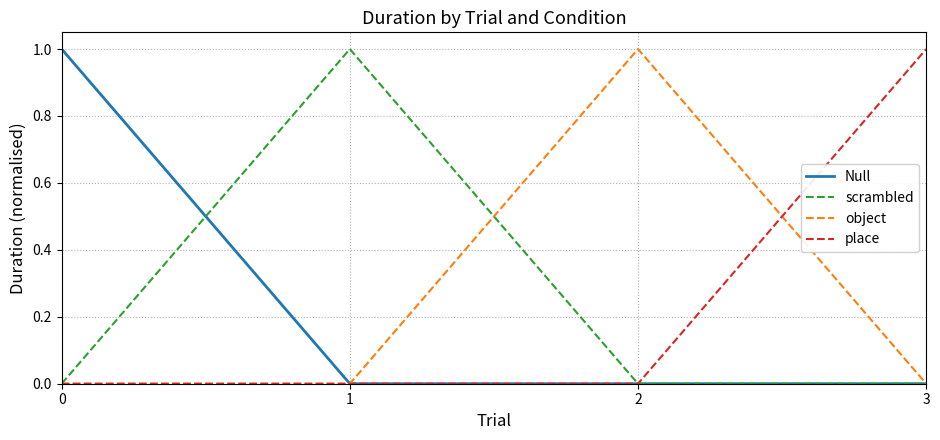

Is it true that object equals 1 at 0?

False